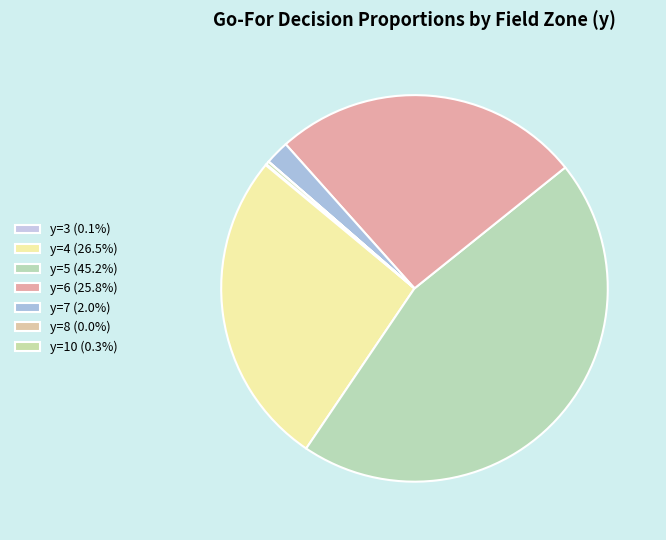

How many slices are in this pie chart?

7